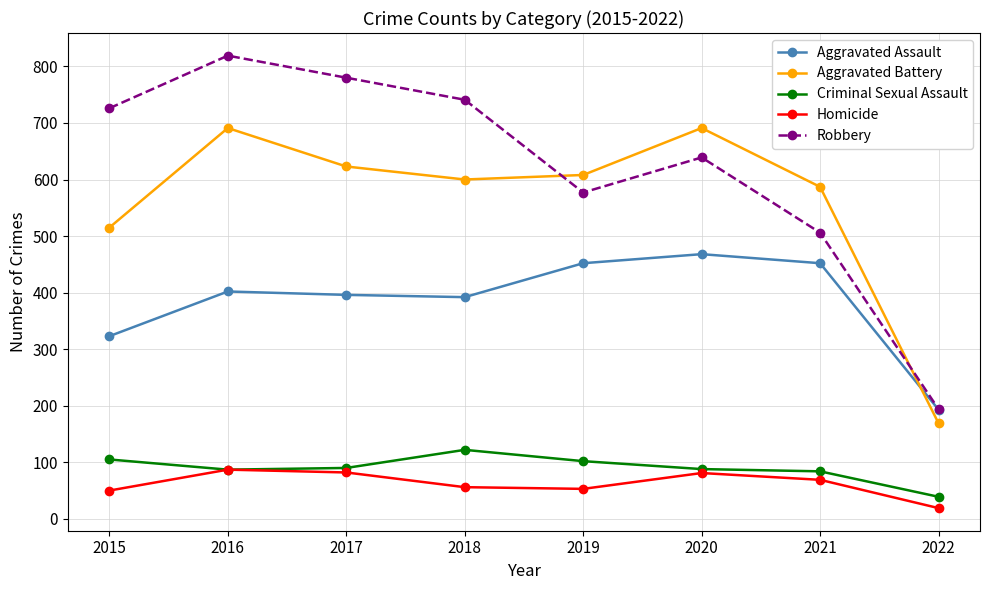

Does the chart have visible grid lines?

Yes